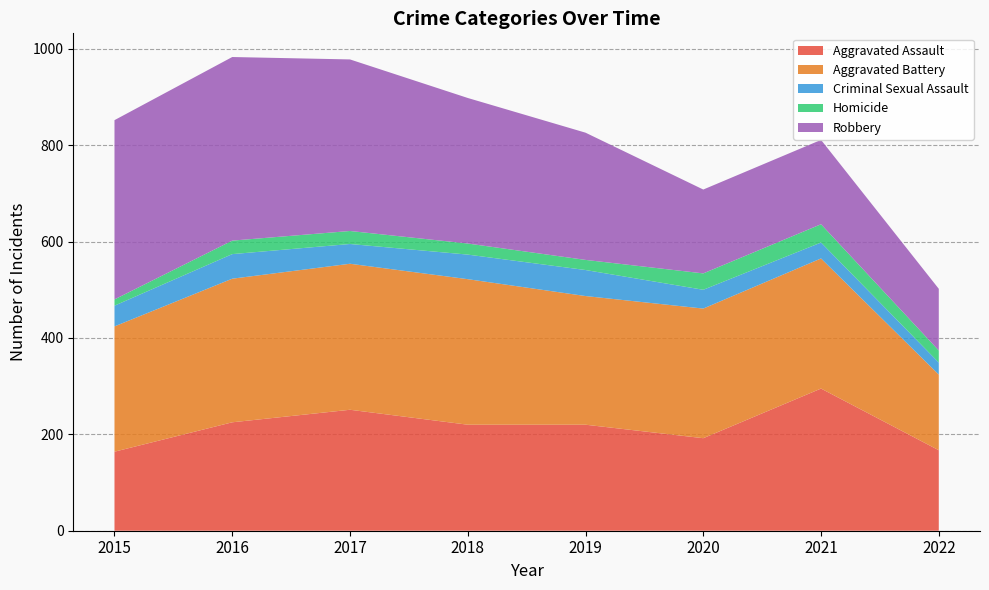

Reading right to left, transcribe all the data shown in this chart.

Aggravated Assault: 2022=167	2021=295	2020=192	2019=220	2018=220	2017=251	2016=225	2015=164
Aggravated Battery: 2022=157	2021=270	2020=269	2019=267	2018=302	2017=303	2016=298	2015=260
Criminal Sexual Assault: 2022=25	2021=33	2020=39	2019=54	2018=51	2017=41	2016=51	2015=43
Homicide: 2022=25	2021=38	2020=34	2019=21	2018=23	2017=27	2016=28	2015=13
Robbery: 2022=128	2021=175	2020=174	2019=264	2018=302	2017=356	2016=381	2015=372